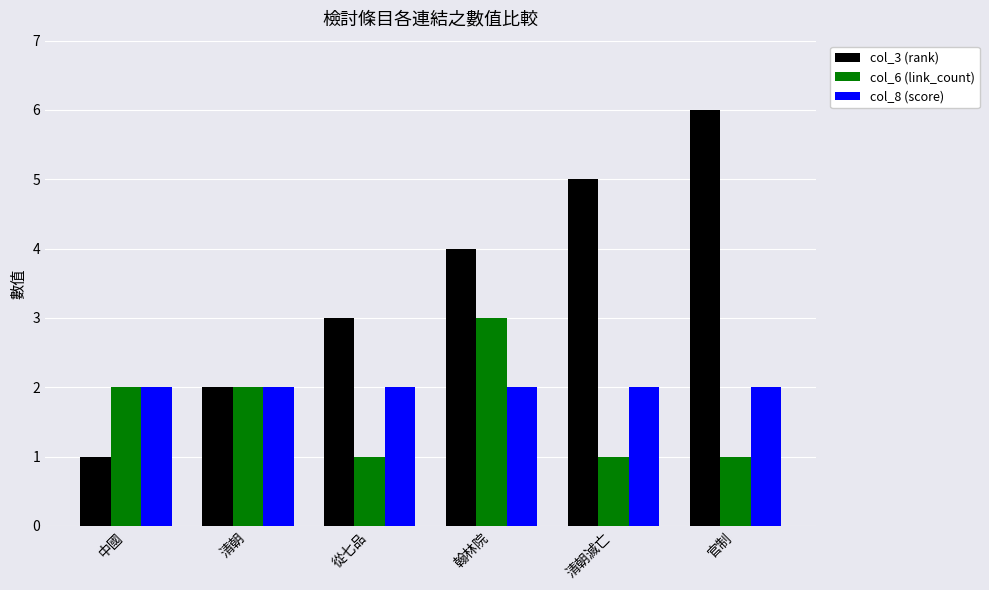

What is the total value across all series at 清朝滅亡?

8